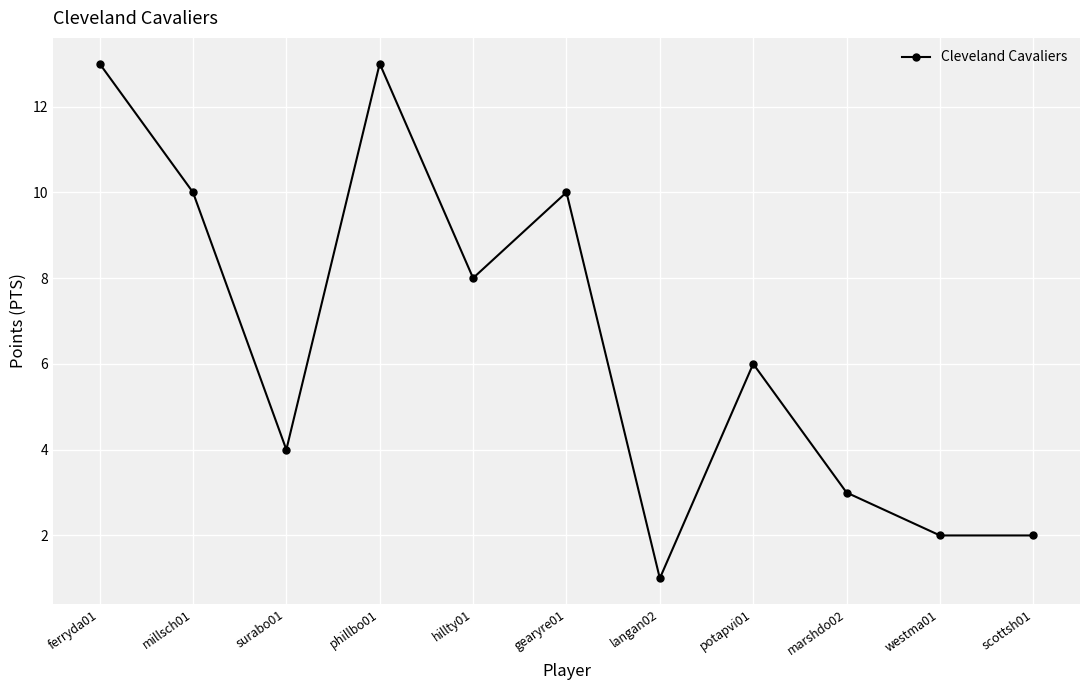

What is the label of the 5th point from the right?

langan02